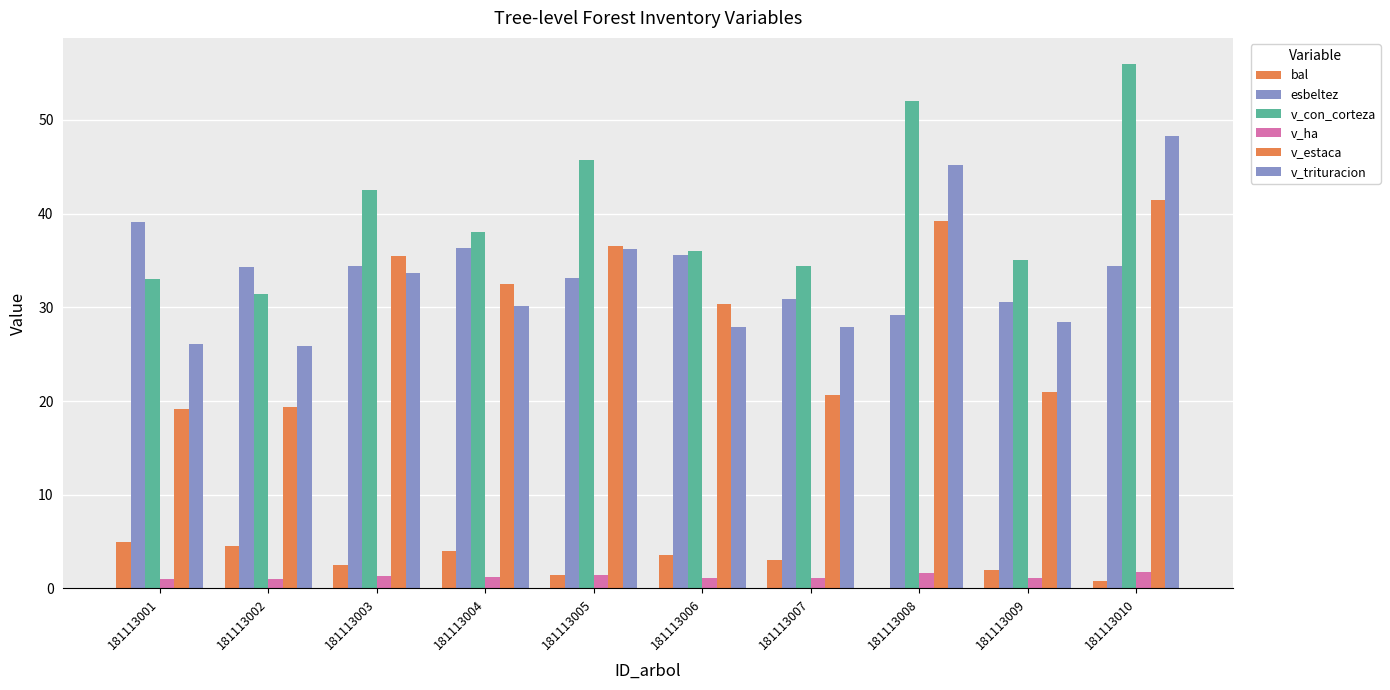

At which category is the sum across all series the highest?

181113010